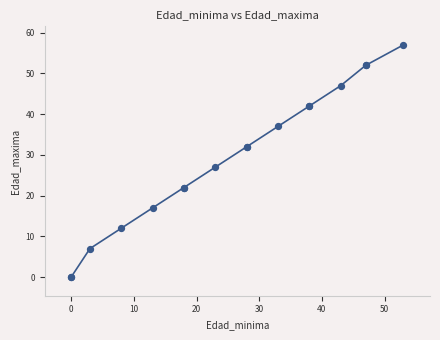

What Y value in the scatter plot is closest to 28?

27